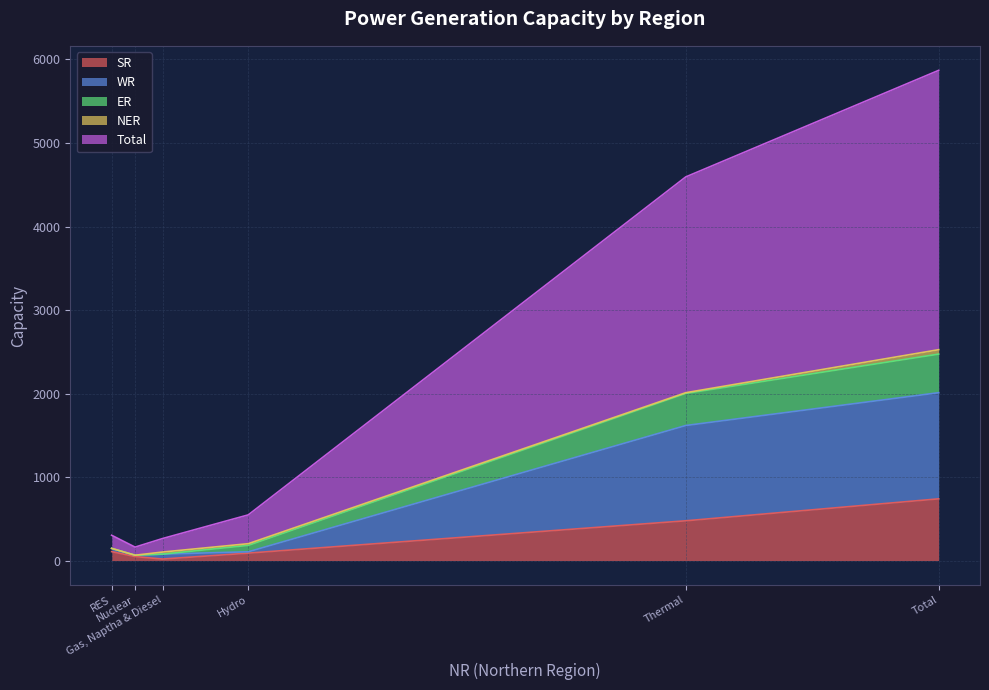

How many interior local valleys does the SR series have?

1